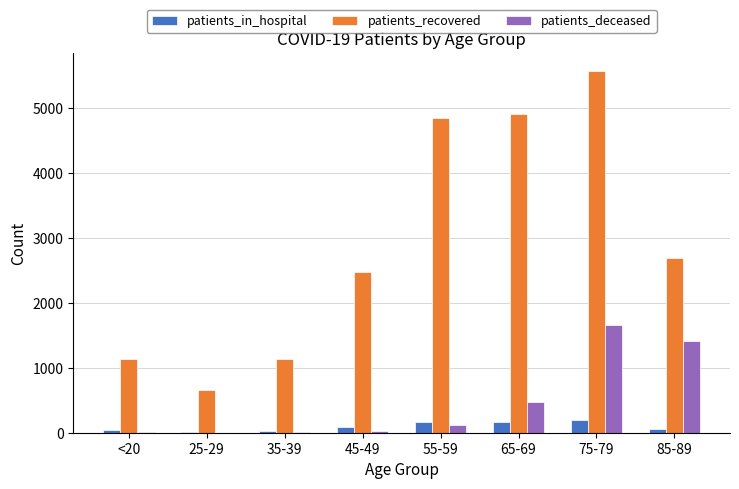

What is the spread (max minus min) of values at 85-89?

2626